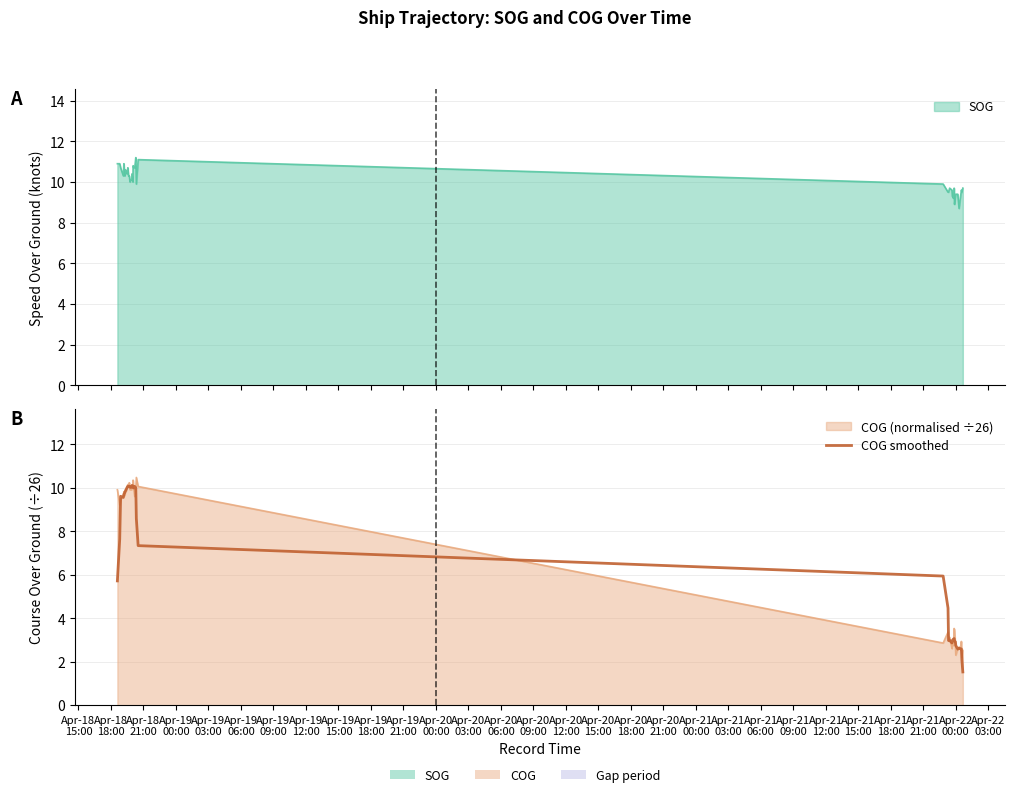

At which label is the value closest to 5?

Apr-21
15:00